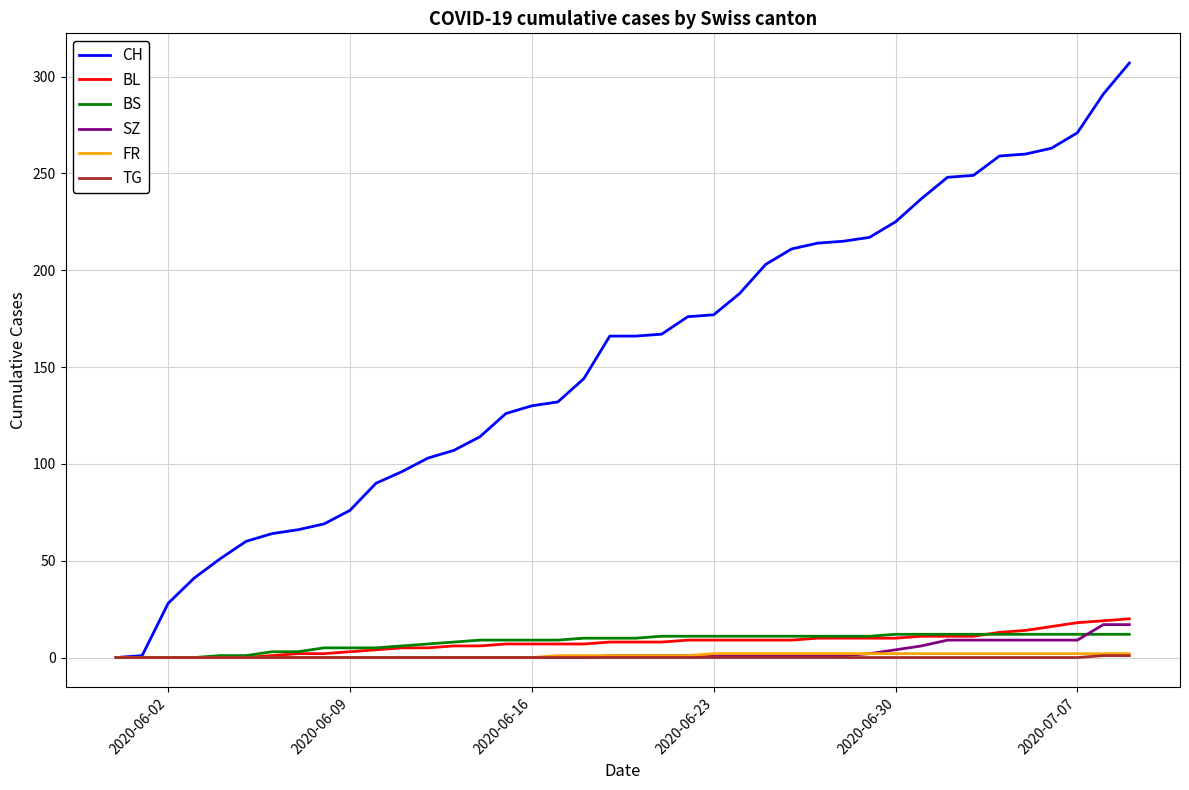

What is the difference between the second highest and second lowest values in the SZ series?

17